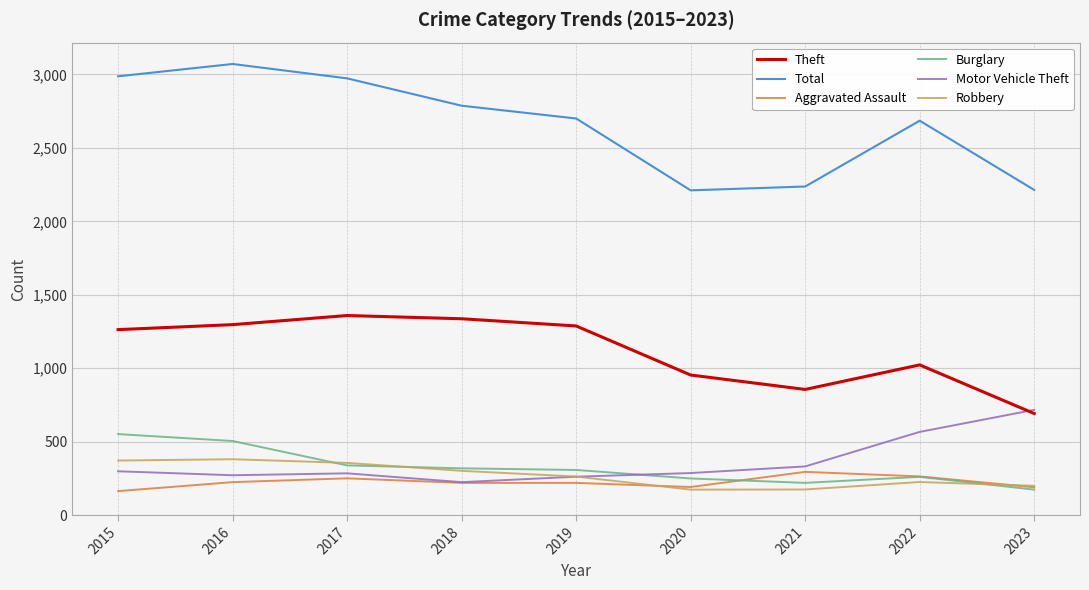

Is the value of Robbery at 2021 greater than the value of Theft at 2016?

No